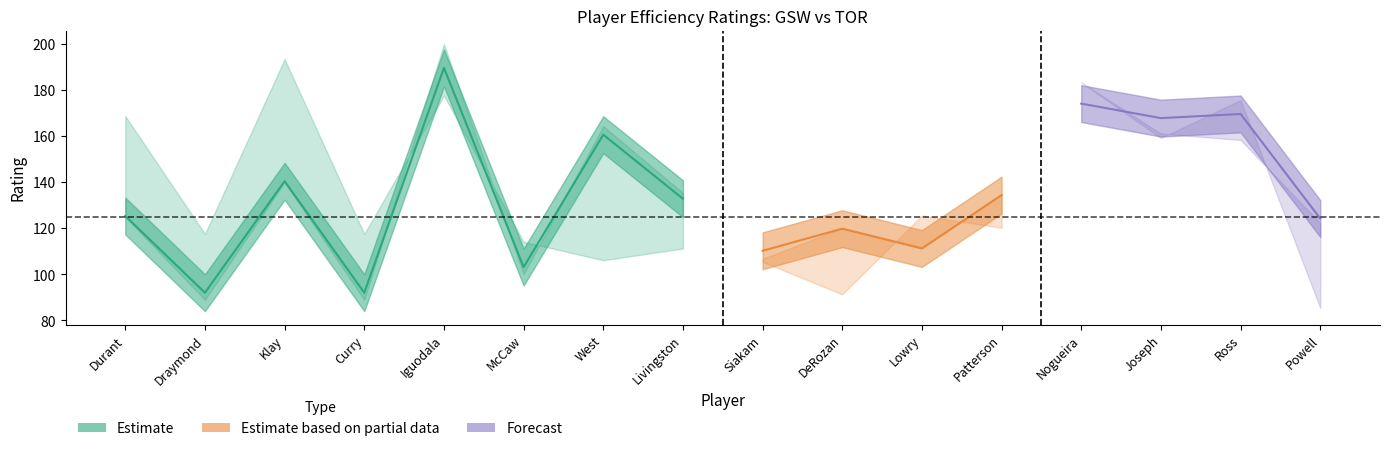

At which label does OFF_RATING first exceed 134?

Klay